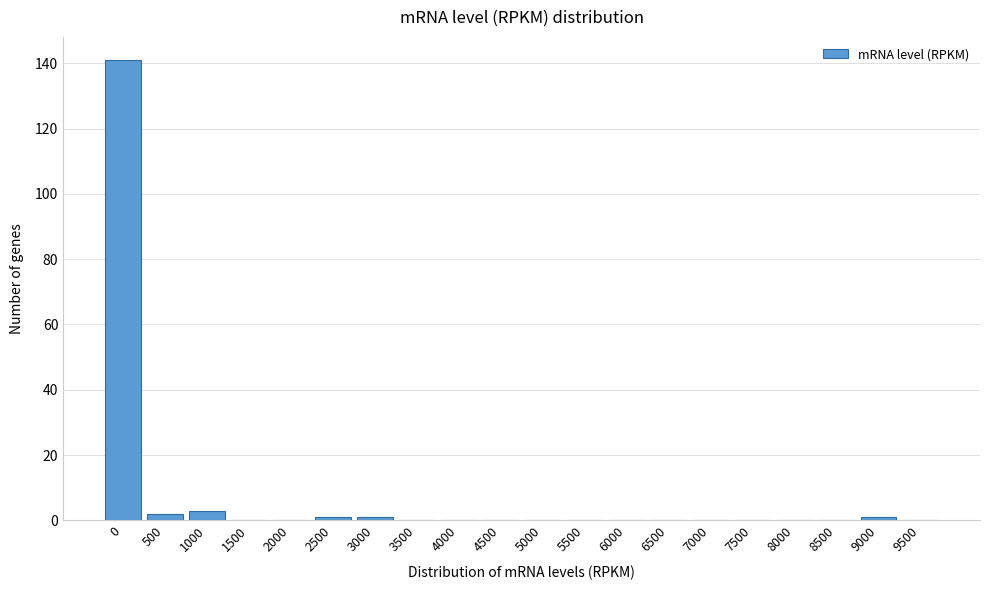

Reading left to right, extract all data points from this chart.

0=141	500=2	1000=3	1500=0	2000=0	2500=1	3000=1	3500=0	4000=0	4500=0	5000=0	5500=0	6000=0	6500=0	7000=0	7500=0	8000=0	8500=0	9000=1	9500=0